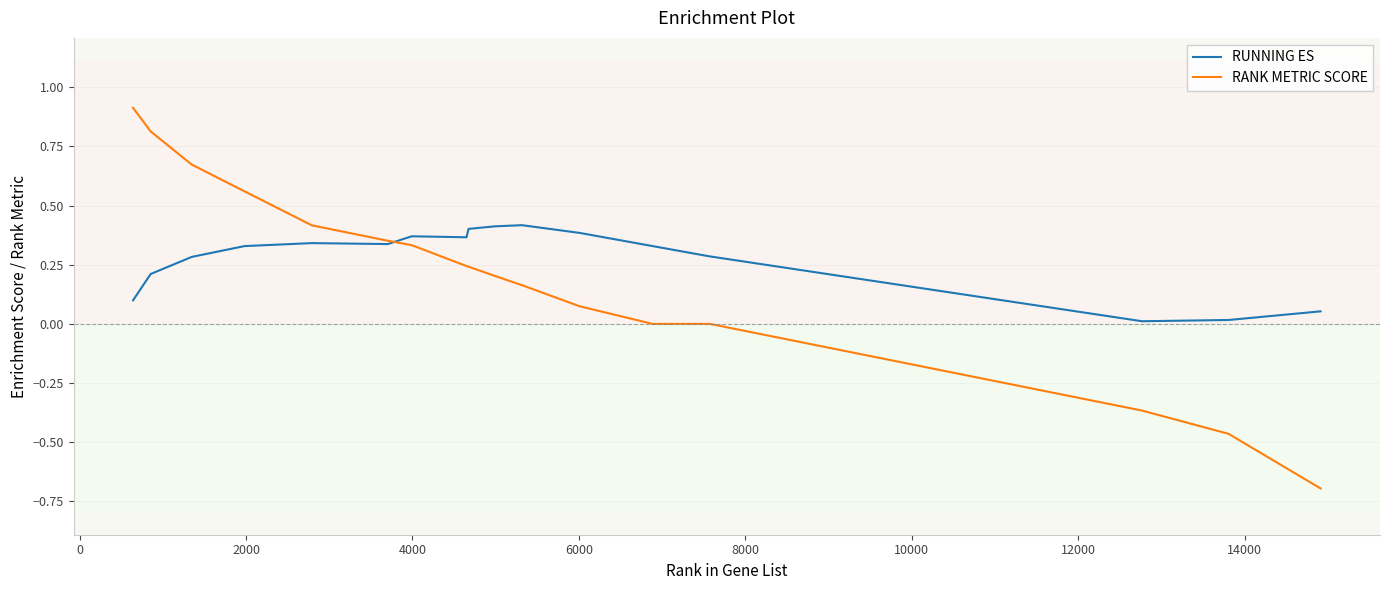

Rank the series by their maximum value, from highest to lowest.

RANK METRIC SCORE, RUNNING ES